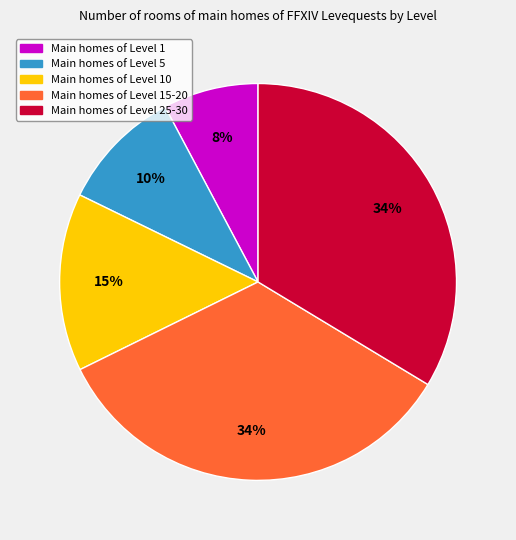

Is there a majority slice in this chart?

No